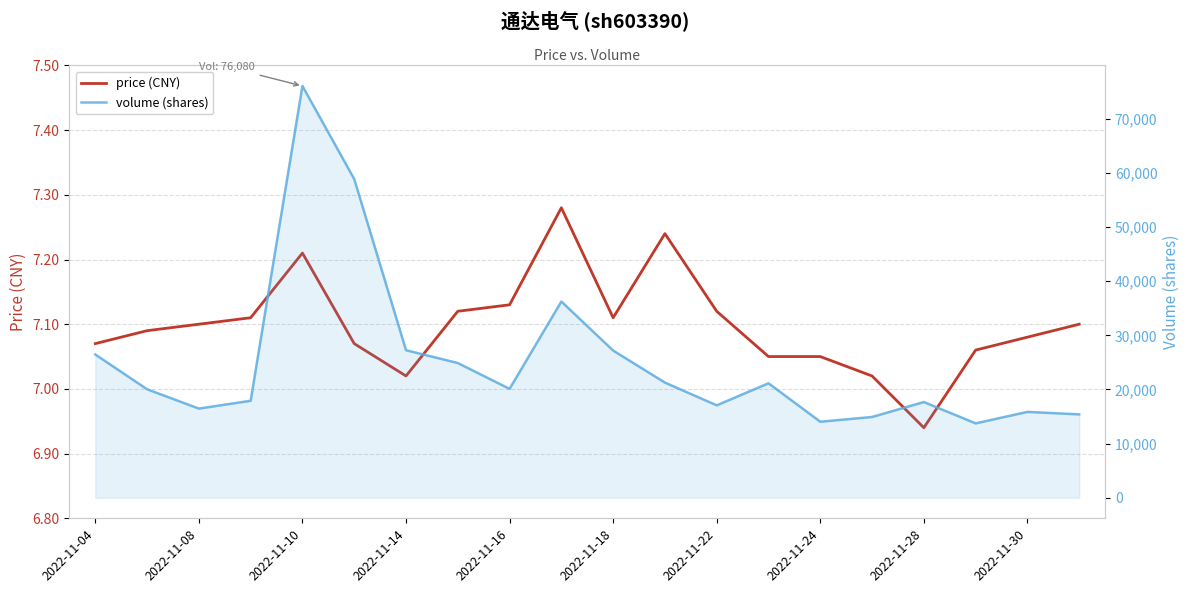

Which series has the largest range (max minus min)?

volume (shares)